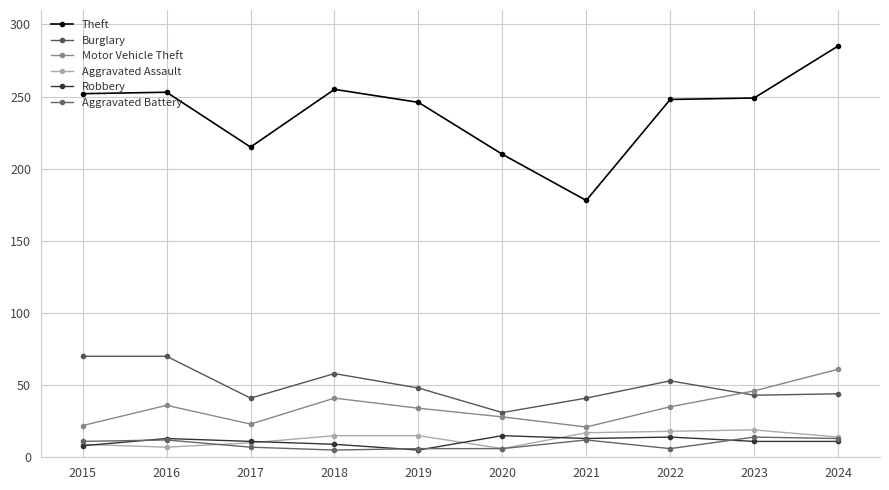

Does the chart display data point markers on the line(s)?

Yes